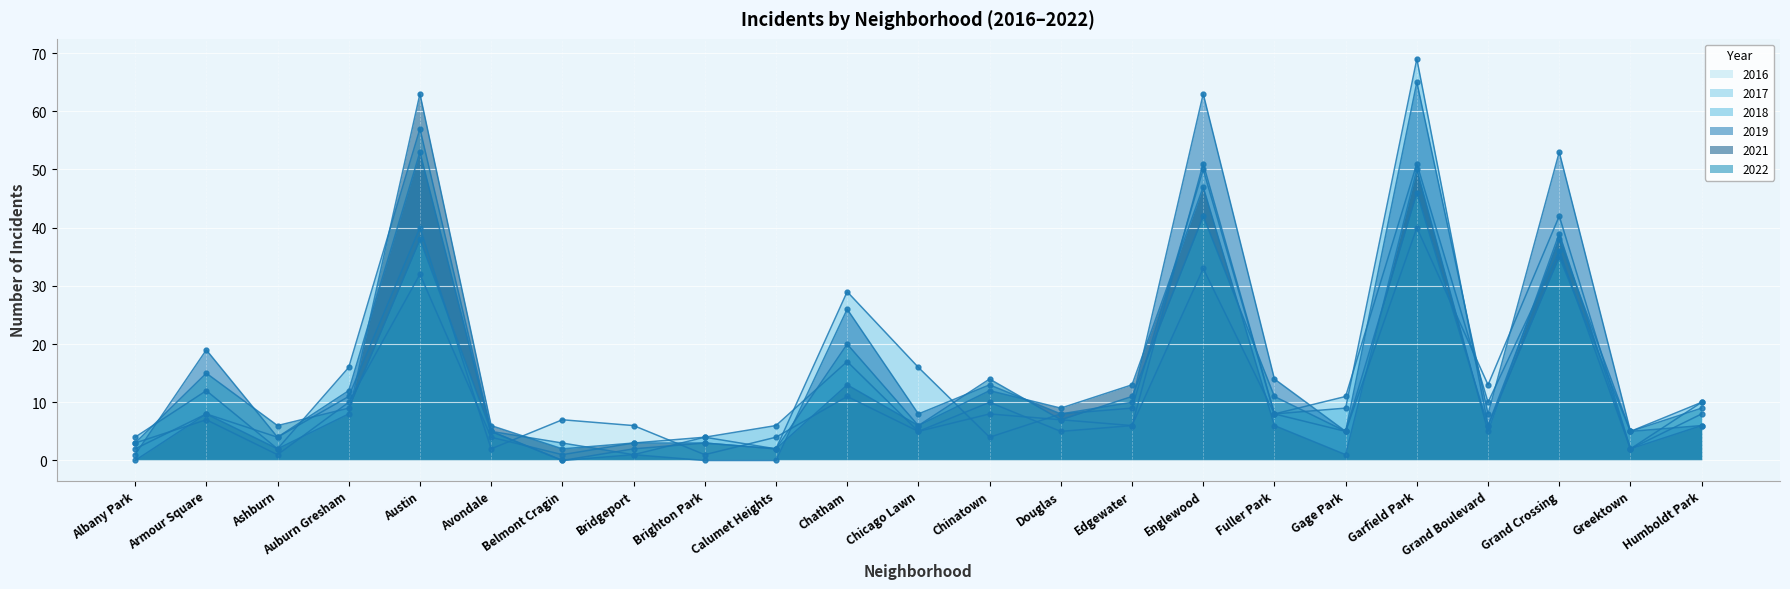

At which category is the sum across all series the highest?

Garfield Park